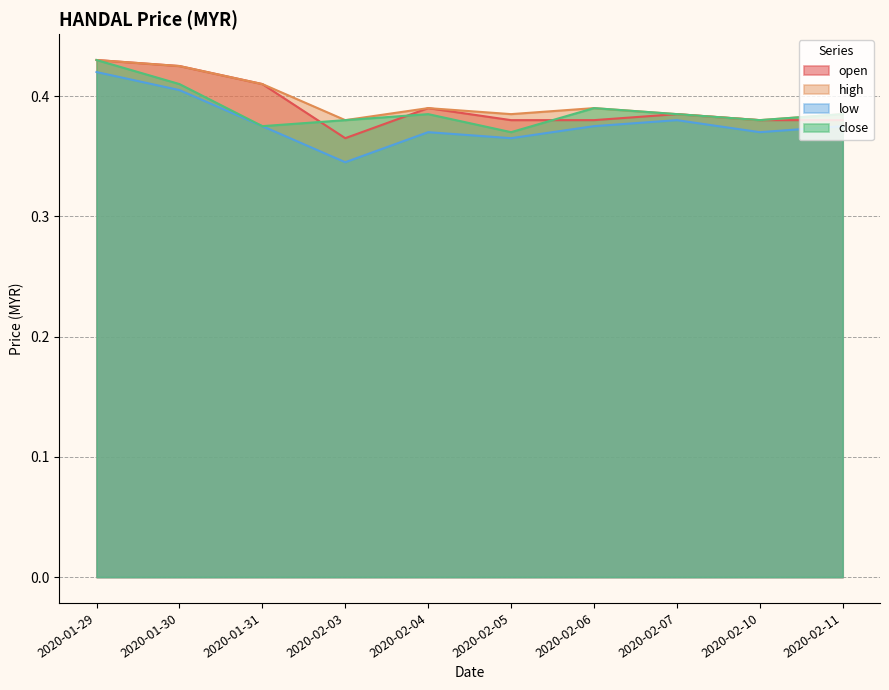

What is the sum of the high values at 2020-02-10 and 2020-02-11?

0.8